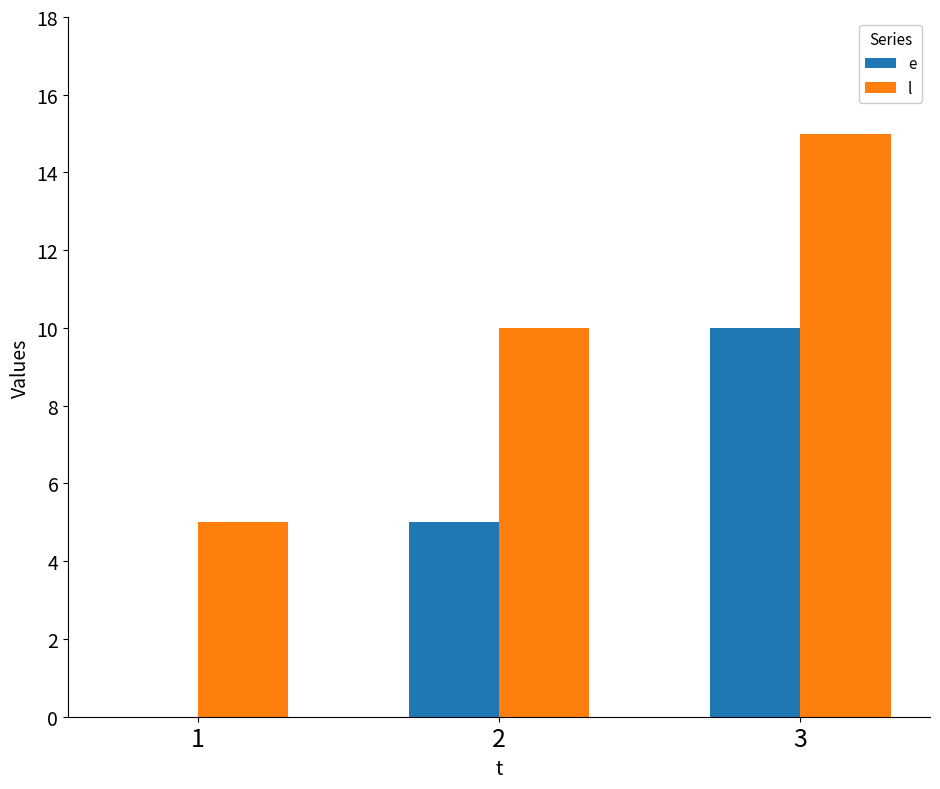

What is the total value across all series at 1?

5